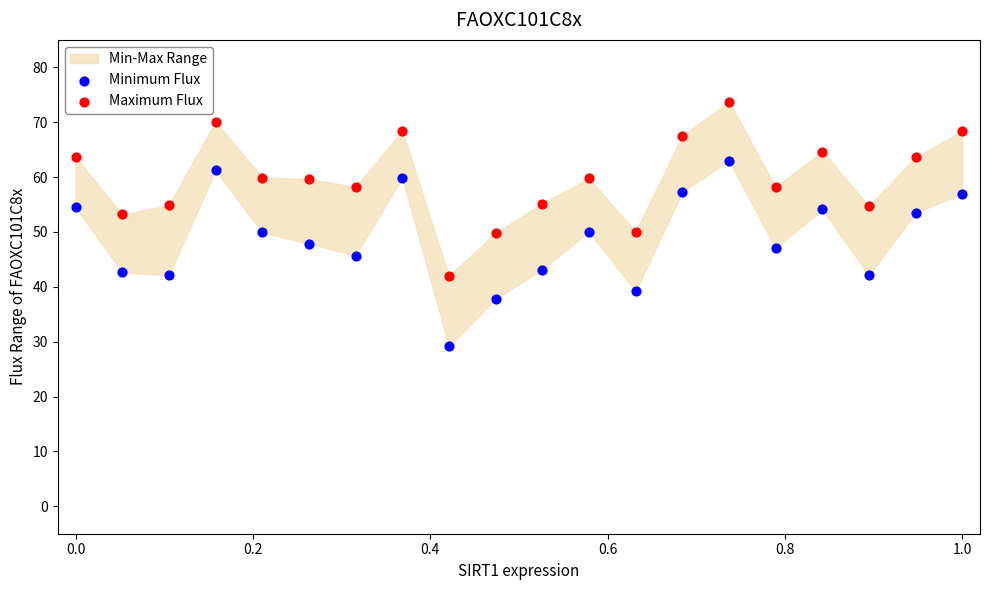

Which series has the widest spread of Y values?

Minimum Flux